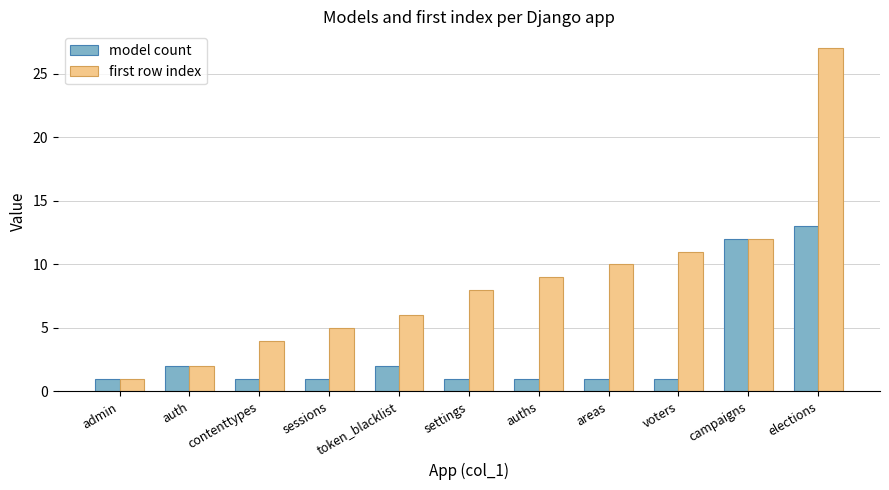

Which series has the largest range (max minus min)?

first row index